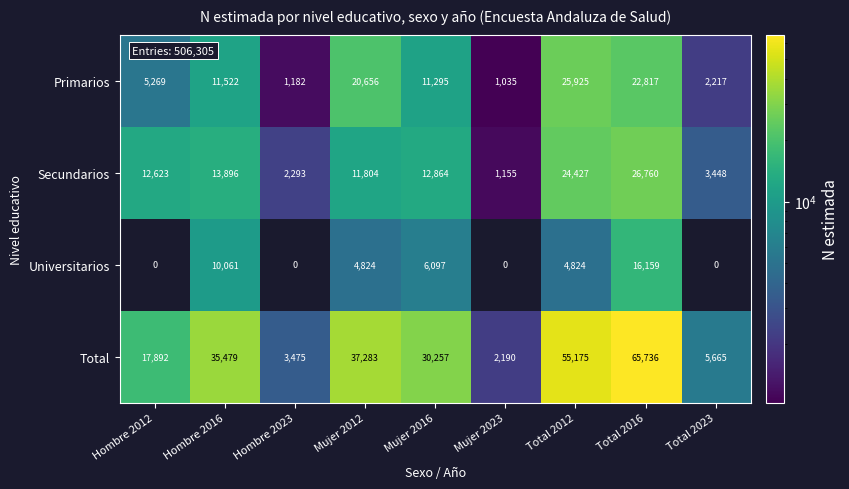

At which label does Primarios reach its minimum?

Mujer 2023